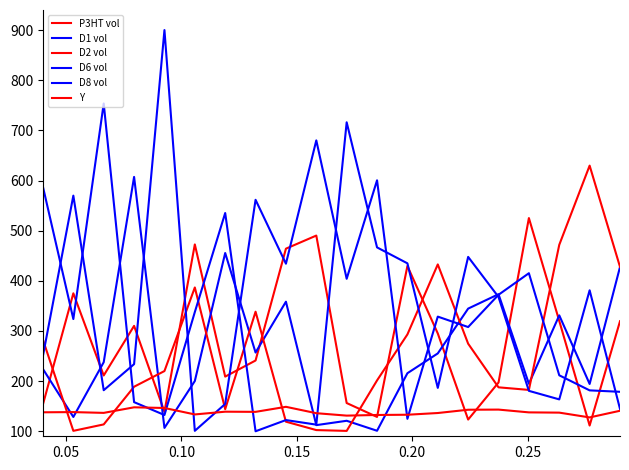

Does the chart have visible grid lines?

No